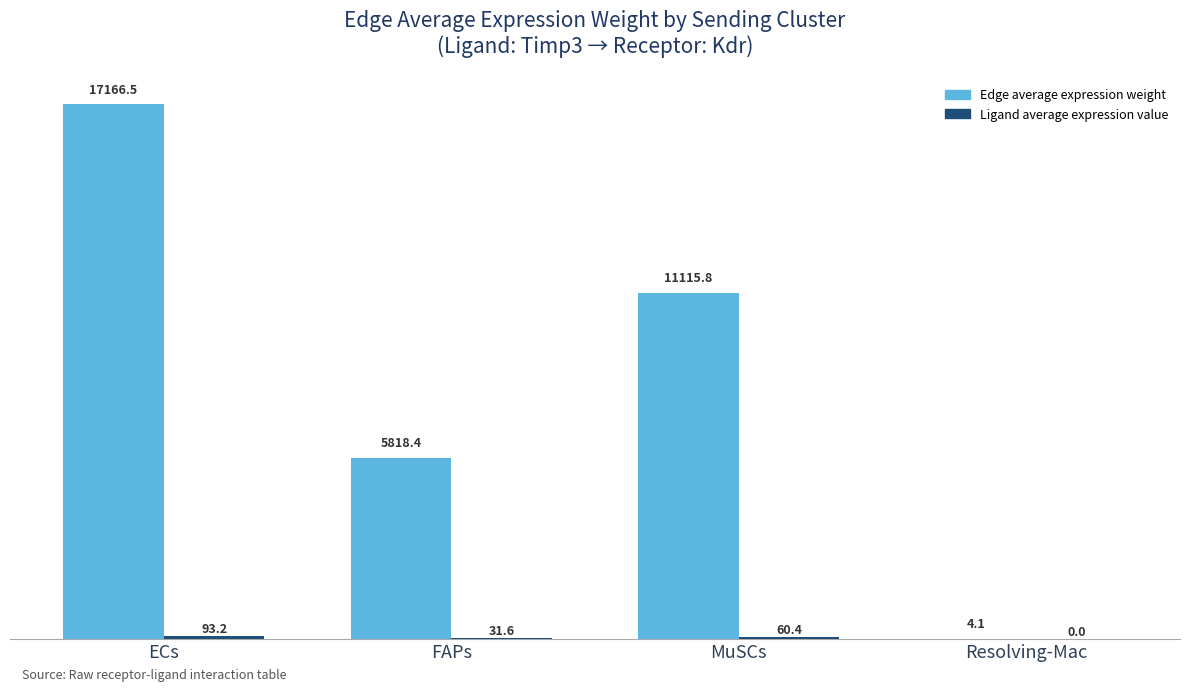

What is the sum of the Edge average expression weight values at MuSCs and FAPs?

16934.2